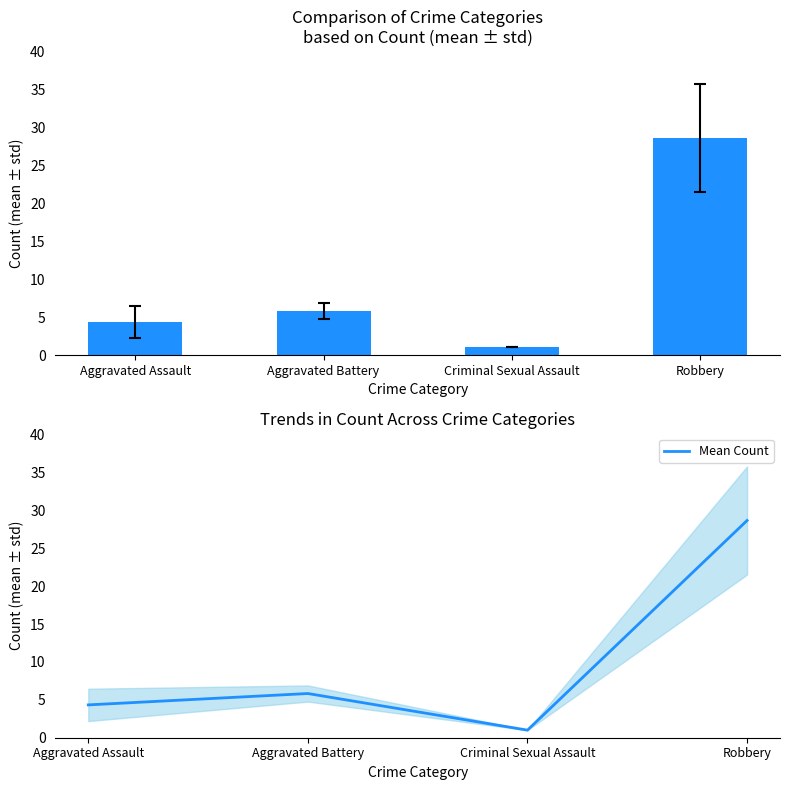

Reading left to right, extract all data points from this chart.

Aggravated Assault=4.3	Aggravated Battery=5.8	Criminal Sexual Assault=1.0	Robbery=28.7